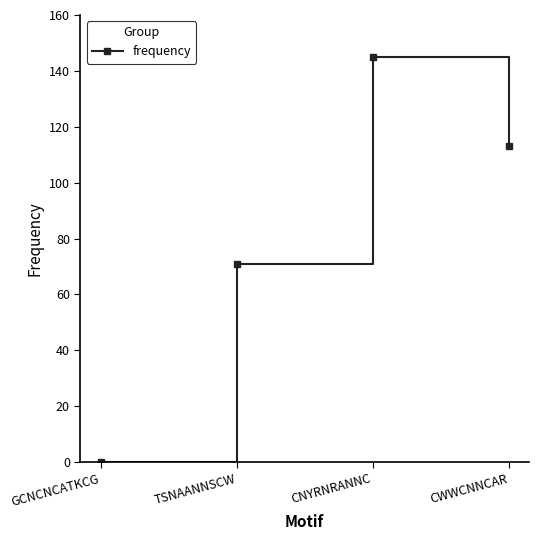

Reading left to right, list all the values displayed in this chart.

0	71	145	113